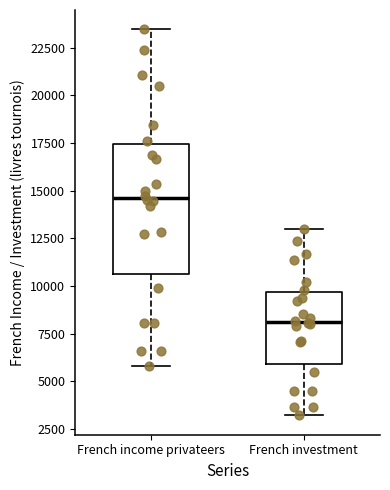

Where does the upper whisker of the box for French investment end on the y-axis? The values are not printed on the chart, so give them approximately, as read against the axis.

13000